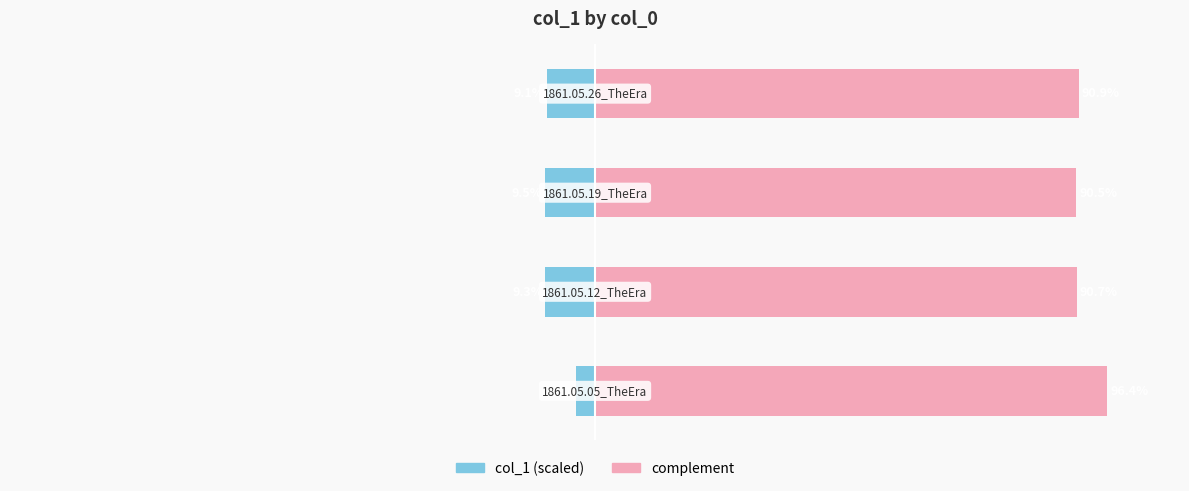

List the series in order of their peak value, lowest first.

col_1 (left), col_1 complement (right)